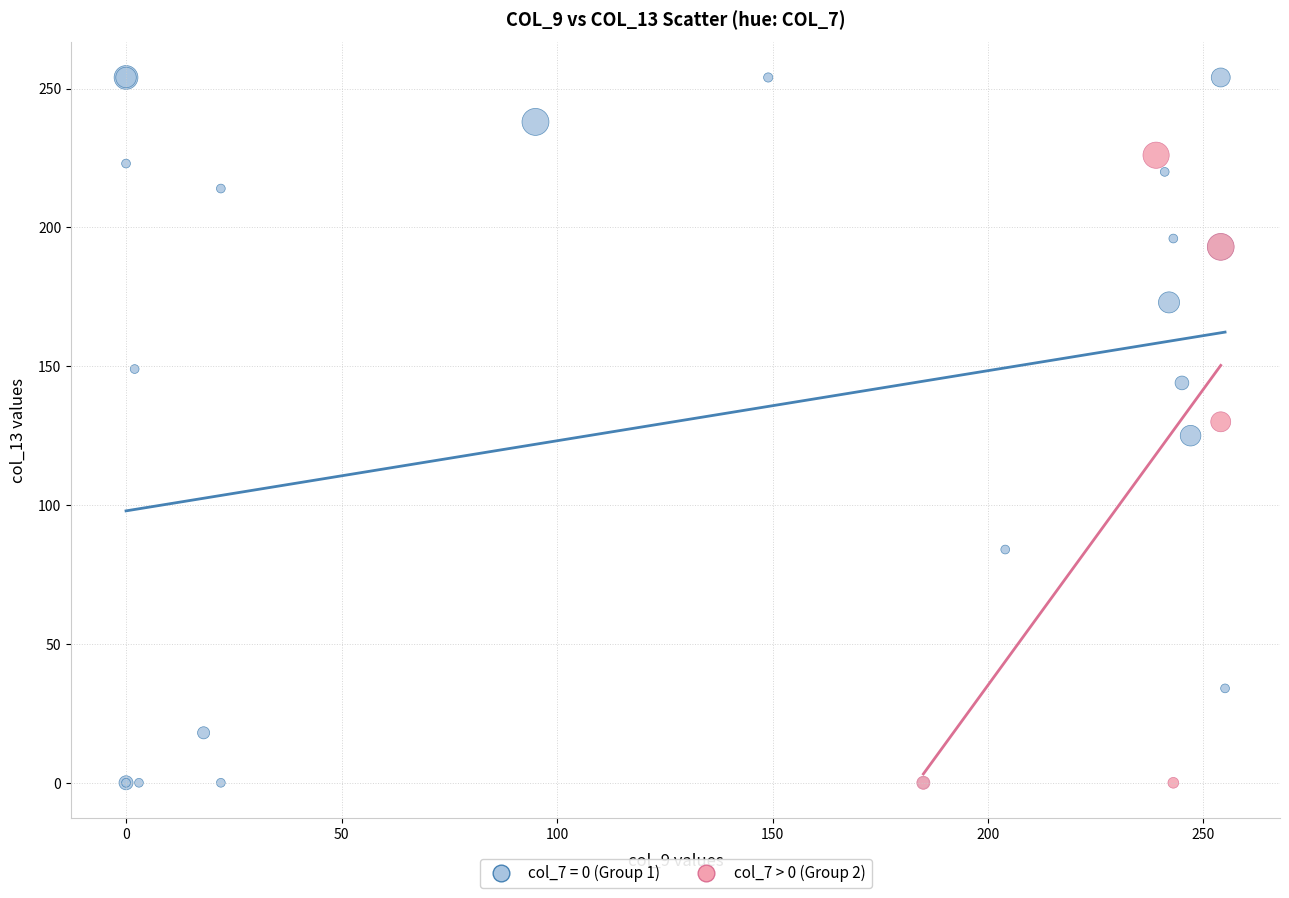

Which series reaches the maximum Y coordinate?

col_7 = 0 (Group 1)